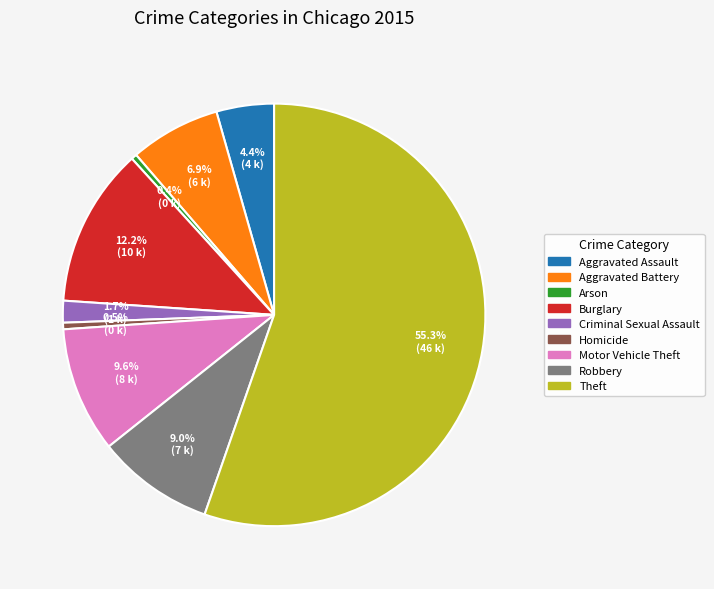

Is it true that Burglary is 21% of the pie?

False